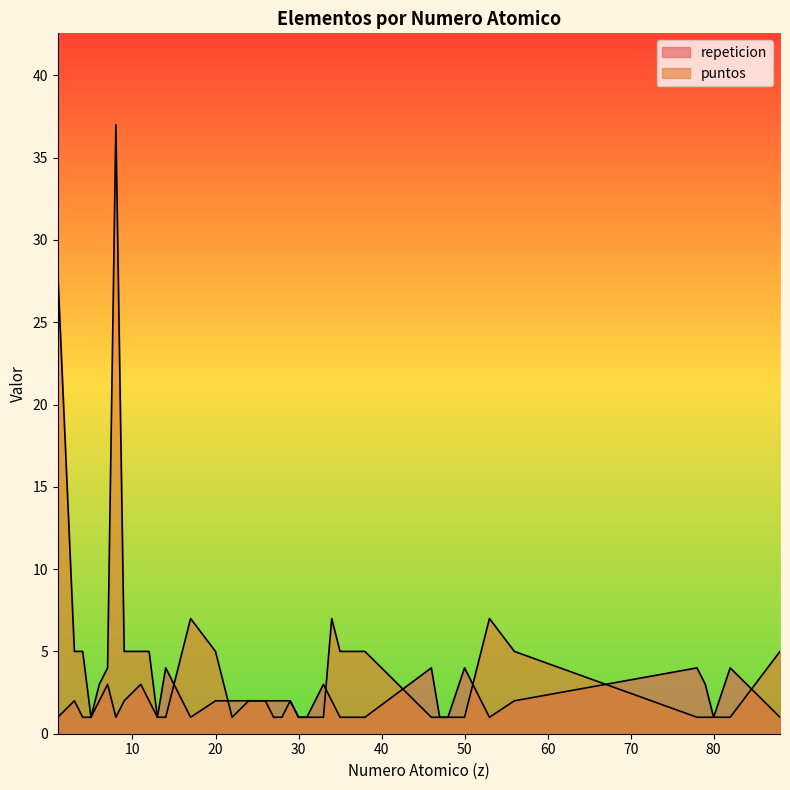

Between 25 and 38, which is larger?

25